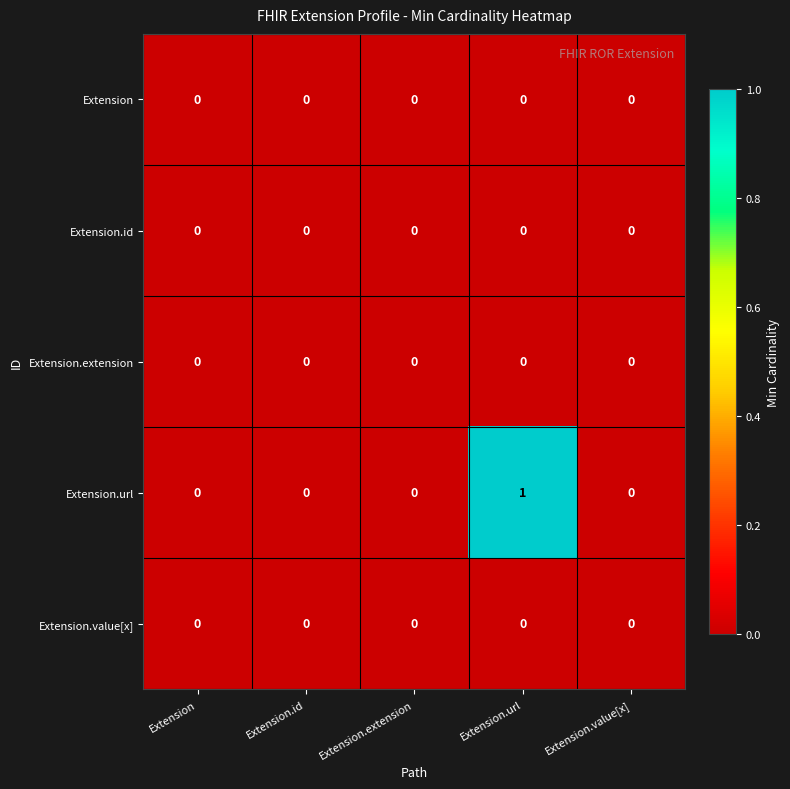

Which series has the largest total across all categories?

Extension.url